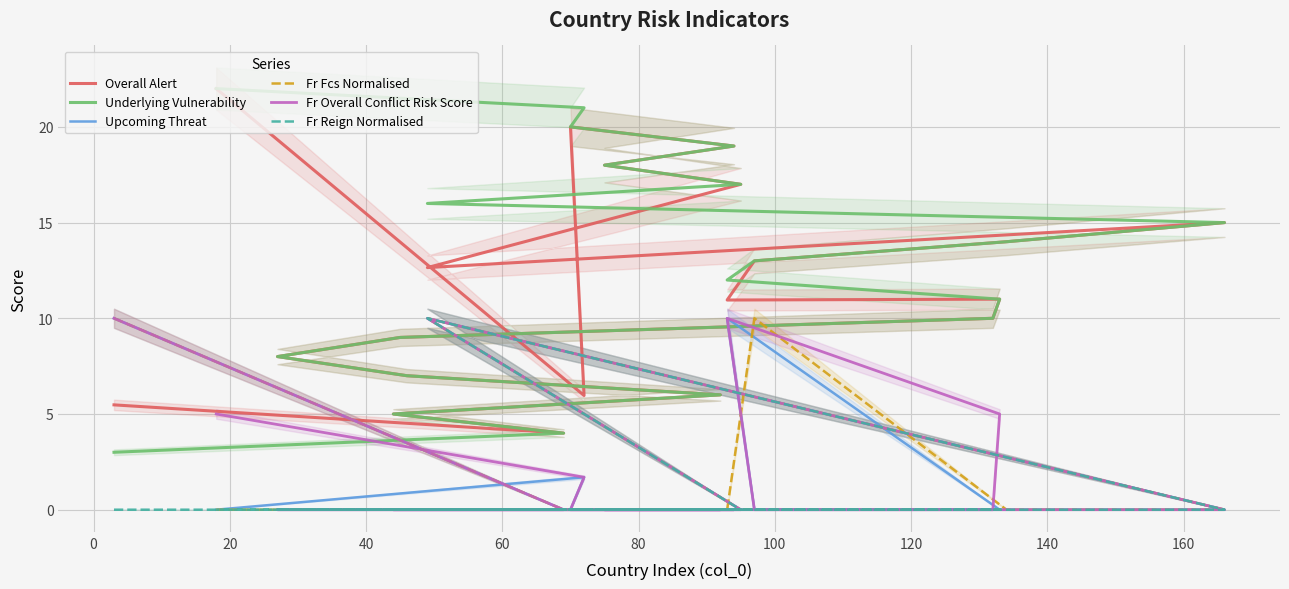

What is the difference between the highest and lowest values at 120?

10.0